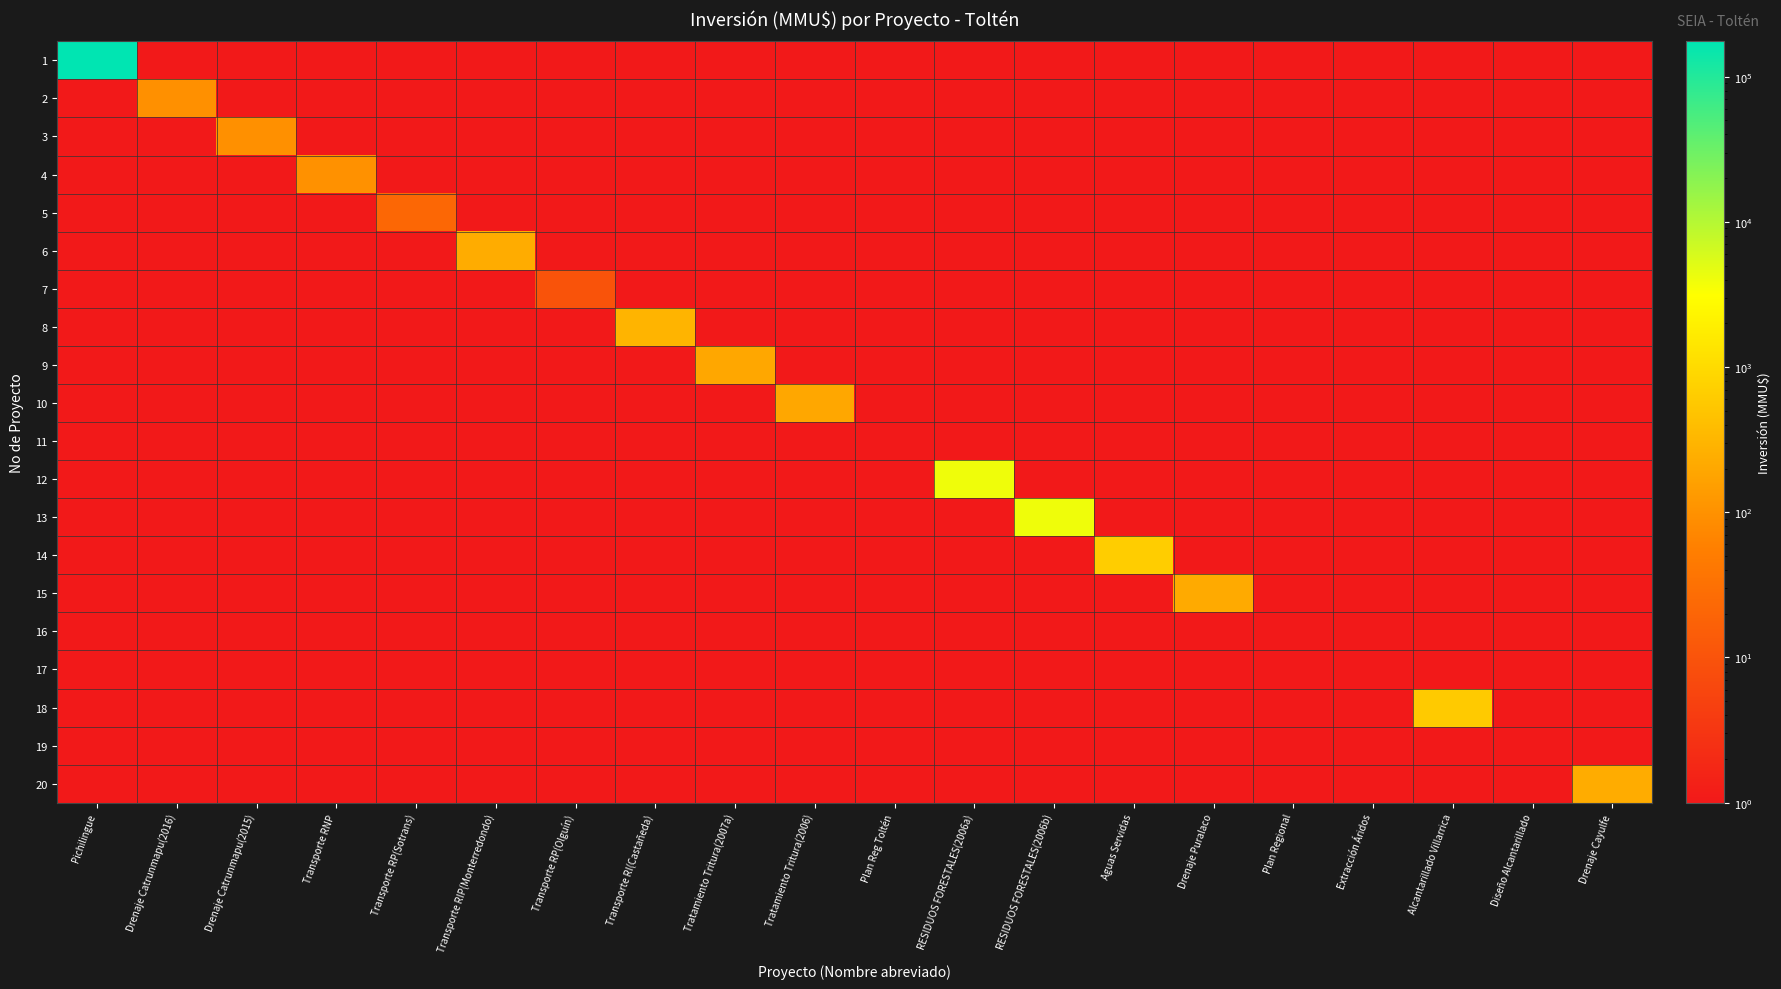

Reading left to right, transcribe all the data shown in this chart.

1: Pichilingue=175000	Drenaje Catrunmapu(2016)=1	Drenaje Catrunmapu(2015)=1	Transporte RNP=1	Transporte RP(Sotrans)=1	Transporte RIP(Monterredondo)=1	Transporte RP(Olguín)=1	Transporte RI(Castañeda)=1	Tratamiento Tritura(2007a)=1	Tratamiento Tritura(2006)=1	Plan Reg Toltén=1	RESIDUOS FORESTALES(2006a)=1	RESIDUOS FORESTALES(2006b)=1	Aguas Servidas=1	Drenaje Puralaco=1	Plan Regional=1	Extracción Áridos=1	Alcantarillado Villarrica=1	Diseño Alcantarillado=1	Drenaje Cayulfe=1
2: Pichilingue=1	Drenaje Catrunmapu(2016)=95	Drenaje Catrunmapu(2015)=1	Transporte RNP=1	Transporte RP(Sotrans)=1	Transporte RIP(Monterredondo)=1	Transporte RP(Olguín)=1	Transporte RI(Castañeda)=1	Tratamiento Tritura(2007a)=1	Tratamiento Tritura(2006)=1	Plan Reg Toltén=1	RESIDUOS FORESTALES(2006a)=1	RESIDUOS FORESTALES(2006b)=1	Aguas Servidas=1	Drenaje Puralaco=1	Plan Regional=1	Extracción Áridos=1	Alcantarillado Villarrica=1	Diseño Alcantarillado=1	Drenaje Cayulfe=1
3: Pichilingue=1	Drenaje Catrunmapu(2016)=1	Drenaje Catrunmapu(2015)=95	Transporte RNP=1	Transporte RP(Sotrans)=1	Transporte RIP(Monterredondo)=1	Transporte RP(Olguín)=1	Transporte RI(Castañeda)=1	Tratamiento Tritura(2007a)=1	Tratamiento Tritura(2006)=1	Plan Reg Toltén=1	RESIDUOS FORESTALES(2006a)=1	RESIDUOS FORESTALES(2006b)=1	Aguas Servidas=1	Drenaje Puralaco=1	Plan Regional=1	Extracción Áridos=1	Alcantarillado Villarrica=1	Diseño Alcantarillado=1	Drenaje Cayulfe=1
4: Pichilingue=1	Drenaje Catrunmapu(2016)=1	Drenaje Catrunmapu(2015)=1	Transporte RNP=100	Transporte RP(Sotrans)=1	Transporte RIP(Monterredondo)=1	Transporte RP(Olguín)=1	Transporte RI(Castañeda)=1	Tratamiento Tritura(2007a)=1	Tratamiento Tritura(2006)=1	Plan Reg Toltén=1	RESIDUOS FORESTALES(2006a)=1	RESIDUOS FORESTALES(2006b)=1	Aguas Servidas=1	Drenaje Puralaco=1	Plan Regional=1	Extracción Áridos=1	Alcantarillado Villarrica=1	Diseño Alcantarillado=1	Drenaje Cayulfe=1
5: Pichilingue=1	Drenaje Catrunmapu(2016)=1	Drenaje Catrunmapu(2015)=1	Transporte RNP=1	Transporte RP(Sotrans)=22	Transporte RIP(Monterredondo)=1	Transporte RP(Olguín)=1	Transporte RI(Castañeda)=1	Tratamiento Tritura(2007a)=1	Tratamiento Tritura(2006)=1	Plan Reg Toltén=1	RESIDUOS FORESTALES(2006a)=1	RESIDUOS FORESTALES(2006b)=1	Aguas Servidas=1	Drenaje Puralaco=1	Plan Regional=1	Extracción Áridos=1	Alcantarillado Villarrica=1	Diseño Alcantarillado=1	Drenaje Cayulfe=1
6: Pichilingue=1	Drenaje Catrunmapu(2016)=1	Drenaje Catrunmapu(2015)=1	Transporte RNP=1	Transporte RP(Sotrans)=1	Transporte RIP(Monterredondo)=234	Transporte RP(Olguín)=1	Transporte RI(Castañeda)=1	Tratamiento Tritura(2007a)=1	Tratamiento Tritura(2006)=1	Plan Reg Toltén=1	RESIDUOS FORESTALES(2006a)=1	RESIDUOS FORESTALES(2006b)=1	Aguas Servidas=1	Drenaje Puralaco=1	Plan Regional=1	Extracción Áridos=1	Alcantarillado Villarrica=1	Diseño Alcantarillado=1	Drenaje Cayulfe=1
7: Pichilingue=1	Drenaje Catrunmapu(2016)=1	Drenaje Catrunmapu(2015)=1	Transporte RNP=1	Transporte RP(Sotrans)=1	Transporte RIP(Monterredondo)=1	Transporte RP(Olguín)=10	Transporte RI(Castañeda)=1	Tratamiento Tritura(2007a)=1	Tratamiento Tritura(2006)=1	Plan Reg Toltén=1	RESIDUOS FORESTALES(2006a)=1	RESIDUOS FORESTALES(2006b)=1	Aguas Servidas=1	Drenaje Puralaco=1	Plan Regional=1	Extracción Áridos=1	Alcantarillado Villarrica=1	Diseño Alcantarillado=1	Drenaje Cayulfe=1
8: Pichilingue=1	Drenaje Catrunmapu(2016)=1	Drenaje Catrunmapu(2015)=1	Transporte RNP=1	Transporte RP(Sotrans)=1	Transporte RIP(Monterredondo)=1	Transporte RP(Olguín)=1	Transporte RI(Castañeda)=300	Tratamiento Tritura(2007a)=1	Tratamiento Tritura(2006)=1	Plan Reg Toltén=1	RESIDUOS FORESTALES(2006a)=1	RESIDUOS FORESTALES(2006b)=1	Aguas Servidas=1	Drenaje Puralaco=1	Plan Regional=1	Extracción Áridos=1	Alcantarillado Villarrica=1	Diseño Alcantarillado=1	Drenaje Cayulfe=1
9: Pichilingue=1	Drenaje Catrunmapu(2016)=1	Drenaje Catrunmapu(2015)=1	Transporte RNP=1	Transporte RP(Sotrans)=1	Transporte RIP(Monterredondo)=1	Transporte RP(Olguín)=1	Transporte RI(Castañeda)=1	Tratamiento Tritura(2007a)=200	Tratamiento Tritura(2006)=1	Plan Reg Toltén=1	RESIDUOS FORESTALES(2006a)=1	RESIDUOS FORESTALES(2006b)=1	Aguas Servidas=1	Drenaje Puralaco=1	Plan Regional=1	Extracción Áridos=1	Alcantarillado Villarrica=1	Diseño Alcantarillado=1	Drenaje Cayulfe=1
10: Pichilingue=1	Drenaje Catrunmapu(2016)=1	Drenaje Catrunmapu(2015)=1	Transporte RNP=1	Transporte RP(Sotrans)=1	Transporte RIP(Monterredondo)=1	Transporte RP(Olguín)=1	Transporte RI(Castañeda)=1	Tratamiento Tritura(2007a)=1	Tratamiento Tritura(2006)=200	Plan Reg Toltén=1	RESIDUOS FORESTALES(2006a)=1	RESIDUOS FORESTALES(2006b)=1	Aguas Servidas=1	Drenaje Puralaco=1	Plan Regional=1	Extracción Áridos=1	Alcantarillado Villarrica=1	Diseño Alcantarillado=1	Drenaje Cayulfe=1
11: Pichilingue=1	Drenaje Catrunmapu(2016)=1	Drenaje Catrunmapu(2015)=1	Transporte RNP=1	Transporte RP(Sotrans)=1	Transporte RIP(Monterredondo)=1	Transporte RP(Olguín)=1	Transporte RI(Castañeda)=1	Tratamiento Tritura(2007a)=1	Tratamiento Tritura(2006)=1	Plan Reg Toltén=1	RESIDUOS FORESTALES(2006a)=1	RESIDUOS FORESTALES(2006b)=1	Aguas Servidas=1	Drenaje Puralaco=1	Plan Regional=1	Extracción Áridos=1	Alcantarillado Villarrica=1	Diseño Alcantarillado=1	Drenaje Cayulfe=1
12: Pichilingue=1	Drenaje Catrunmapu(2016)=1	Drenaje Catrunmapu(2015)=1	Transporte RNP=1	Transporte RP(Sotrans)=1	Transporte RIP(Monterredondo)=1	Transporte RP(Olguín)=1	Transporte RI(Castañeda)=1	Tratamiento Tritura(2007a)=1	Tratamiento Tritura(2006)=1	Plan Reg Toltén=1	RESIDUOS FORESTALES(2006a)=4000	RESIDUOS FORESTALES(2006b)=1	Aguas Servidas=1	Drenaje Puralaco=1	Plan Regional=1	Extracción Áridos=1	Alcantarillado Villarrica=1	Diseño Alcantarillado=1	Drenaje Cayulfe=1
13: Pichilingue=1	Drenaje Catrunmapu(2016)=1	Drenaje Catrunmapu(2015)=1	Transporte RNP=1	Transporte RP(Sotrans)=1	Transporte RIP(Monterredondo)=1	Transporte RP(Olguín)=1	Transporte RI(Castañeda)=1	Tratamiento Tritura(2007a)=1	Tratamiento Tritura(2006)=1	Plan Reg Toltén=1	RESIDUOS FORESTALES(2006a)=1	RESIDUOS FORESTALES(2006b)=4000	Aguas Servidas=1	Drenaje Puralaco=1	Plan Regional=1	Extracción Áridos=1	Alcantarillado Villarrica=1	Diseño Alcantarillado=1	Drenaje Cayulfe=1
14: Pichilingue=1	Drenaje Catrunmapu(2016)=1	Drenaje Catrunmapu(2015)=1	Transporte RNP=1	Transporte RP(Sotrans)=1	Transporte RIP(Monterredondo)=1	Transporte RP(Olguín)=1	Transporte RI(Castañeda)=1	Tratamiento Tritura(2007a)=1	Tratamiento Tritura(2006)=1	Plan Reg Toltén=1	RESIDUOS FORESTALES(2006a)=1	RESIDUOS FORESTALES(2006b)=1	Aguas Servidas=668	Drenaje Puralaco=1	Plan Regional=1	Extracción Áridos=1	Alcantarillado Villarrica=1	Diseño Alcantarillado=1	Drenaje Cayulfe=1
15: Pichilingue=1	Drenaje Catrunmapu(2016)=1	Drenaje Catrunmapu(2015)=1	Transporte RNP=1	Transporte RP(Sotrans)=1	Transporte RIP(Monterredondo)=1	Transporte RP(Olguín)=1	Transporte RI(Castañeda)=1	Tratamiento Tritura(2007a)=1	Tratamiento Tritura(2006)=1	Plan Reg Toltén=1	RESIDUOS FORESTALES(2006a)=1	RESIDUOS FORESTALES(2006b)=1	Aguas Servidas=1	Drenaje Puralaco=218	Plan Regional=1	Extracción Áridos=1	Alcantarillado Villarrica=1	Diseño Alcantarillado=1	Drenaje Cayulfe=1
16: Pichilingue=1	Drenaje Catrunmapu(2016)=1	Drenaje Catrunmapu(2015)=1	Transporte RNP=1	Transporte RP(Sotrans)=1	Transporte RIP(Monterredondo)=1	Transporte RP(Olguín)=1	Transporte RI(Castañeda)=1	Tratamiento Tritura(2007a)=1	Tratamiento Tritura(2006)=1	Plan Reg Toltén=1	RESIDUOS FORESTALES(2006a)=1	RESIDUOS FORESTALES(2006b)=1	Aguas Servidas=1	Drenaje Puralaco=1	Plan Regional=1	Extracción Áridos=1	Alcantarillado Villarrica=1	Diseño Alcantarillado=1	Drenaje Cayulfe=1
17: Pichilingue=1	Drenaje Catrunmapu(2016)=1	Drenaje Catrunmapu(2015)=1	Transporte RNP=1	Transporte RP(Sotrans)=1	Transporte RIP(Monterredondo)=1	Transporte RP(Olguín)=1	Transporte RI(Castañeda)=1	Tratamiento Tritura(2007a)=1	Tratamiento Tritura(2006)=1	Plan Reg Toltén=1	RESIDUOS FORESTALES(2006a)=1	RESIDUOS FORESTALES(2006b)=1	Aguas Servidas=1	Drenaje Puralaco=1	Plan Regional=1	Extracción Áridos=1	Alcantarillado Villarrica=1	Diseño Alcantarillado=1	Drenaje Cayulfe=1
18: Pichilingue=1	Drenaje Catrunmapu(2016)=1	Drenaje Catrunmapu(2015)=1	Transporte RNP=1	Transporte RP(Sotrans)=1	Transporte RIP(Monterredondo)=1	Transporte RP(Olguín)=1	Transporte RI(Castañeda)=1	Tratamiento Tritura(2007a)=1	Tratamiento Tritura(2006)=1	Plan Reg Toltén=1	RESIDUOS FORESTALES(2006a)=1	RESIDUOS FORESTALES(2006b)=1	Aguas Servidas=1	Drenaje Puralaco=1	Plan Regional=1	Extracción Áridos=1	Alcantarillado Villarrica=590	Diseño Alcantarillado=1	Drenaje Cayulfe=1
19: Pichilingue=1	Drenaje Catrunmapu(2016)=1	Drenaje Catrunmapu(2015)=1	Transporte RNP=1	Transporte RP(Sotrans)=1	Transporte RIP(Monterredondo)=1	Transporte RP(Olguín)=1	Transporte RI(Castañeda)=1	Tratamiento Tritura(2007a)=1	Tratamiento Tritura(2006)=1	Plan Reg Toltén=1	RESIDUOS FORESTALES(2006a)=1	RESIDUOS FORESTALES(2006b)=1	Aguas Servidas=1	Drenaje Puralaco=1	Plan Regional=1	Extracción Áridos=1	Alcantarillado Villarrica=1	Diseño Alcantarillado=1	Drenaje Cayulfe=1
20: Pichilingue=1	Drenaje Catrunmapu(2016)=1	Drenaje Catrunmapu(2015)=1	Transporte RNP=1	Transporte RP(Sotrans)=1	Transporte RIP(Monterredondo)=1	Transporte RP(Olguín)=1	Transporte RI(Castañeda)=1	Tratamiento Tritura(2007a)=1	Tratamiento Tritura(2006)=1	Plan Reg Toltén=1	RESIDUOS FORESTALES(2006a)=1	RESIDUOS FORESTALES(2006b)=1	Aguas Servidas=1	Drenaje Puralaco=1	Plan Regional=1	Extracción Áridos=1	Alcantarillado Villarrica=1	Diseño Alcantarillado=1	Drenaje Cayulfe=230